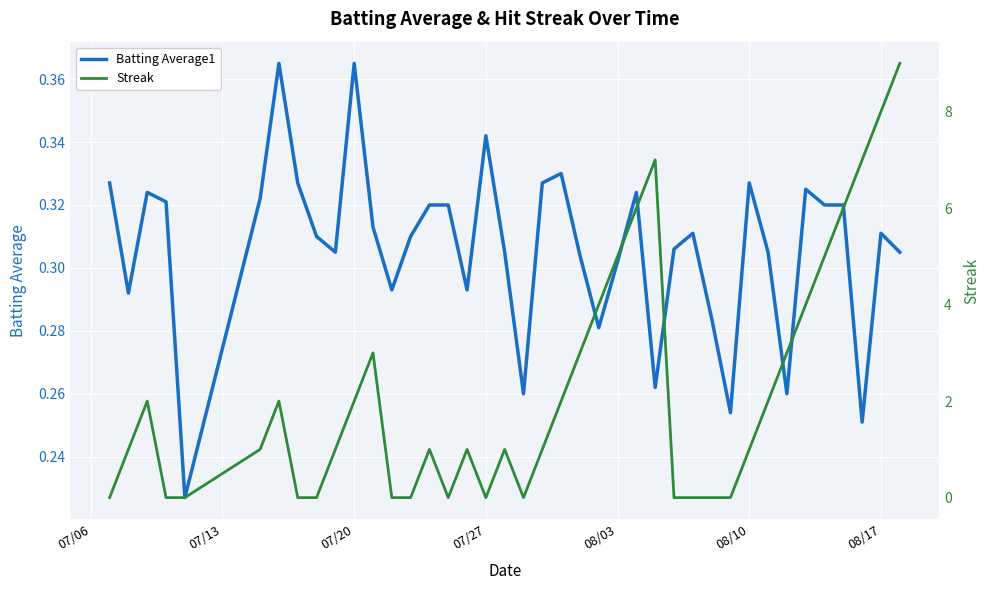

Which series has the widest spread of values?

Streak